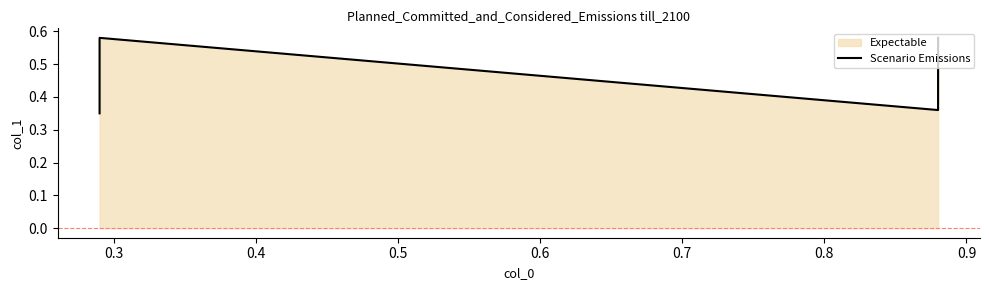

How many interior local peaks (higher than both neighbors) does the data have?

1